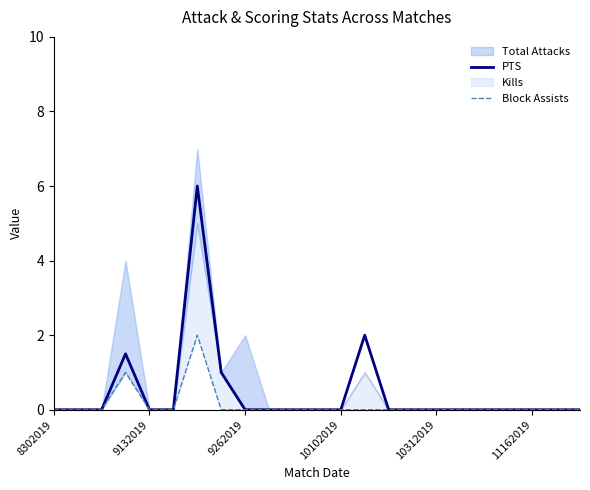

What is the maximum value for PTS?

6.0